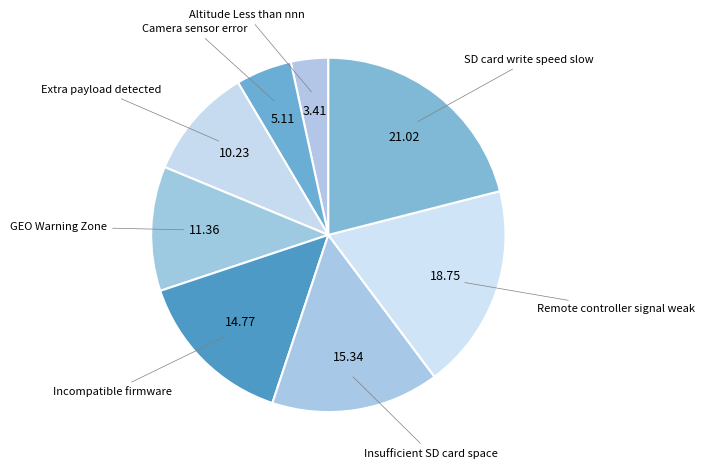

How many segments does this pie chart have?

8